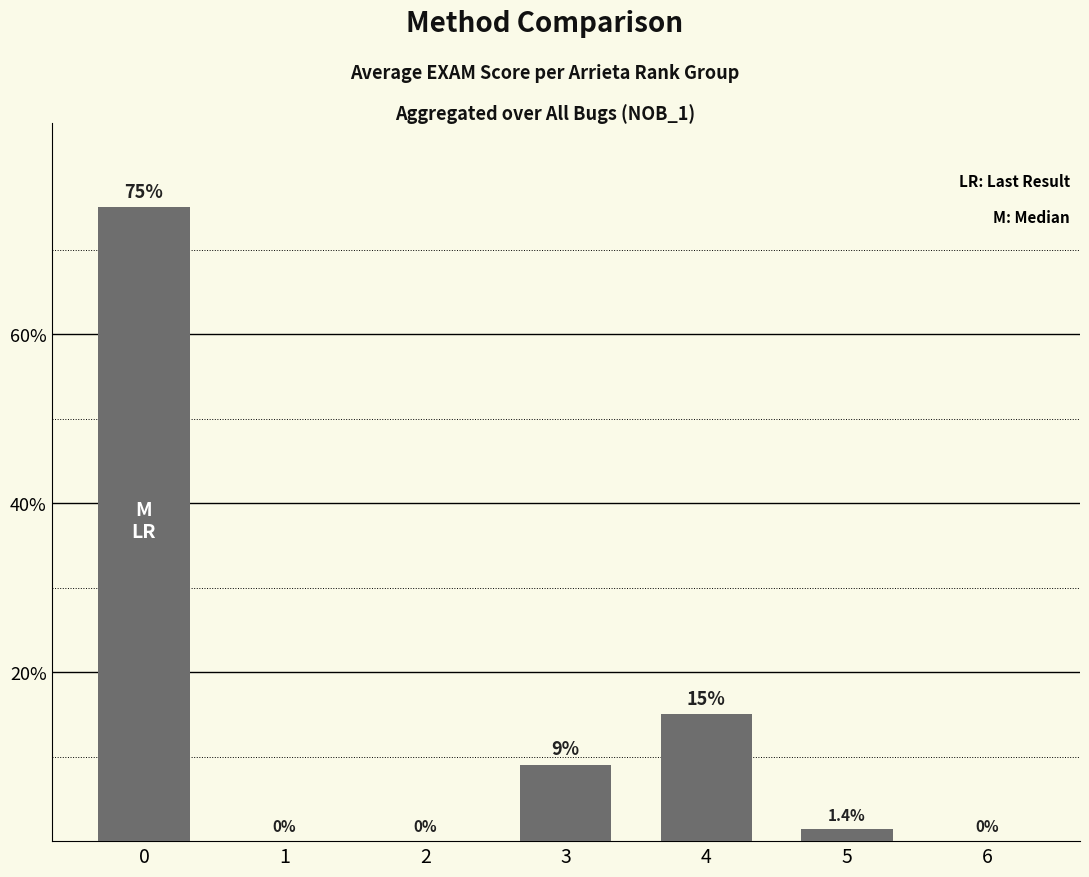

At which label is the value closest to 37?

4